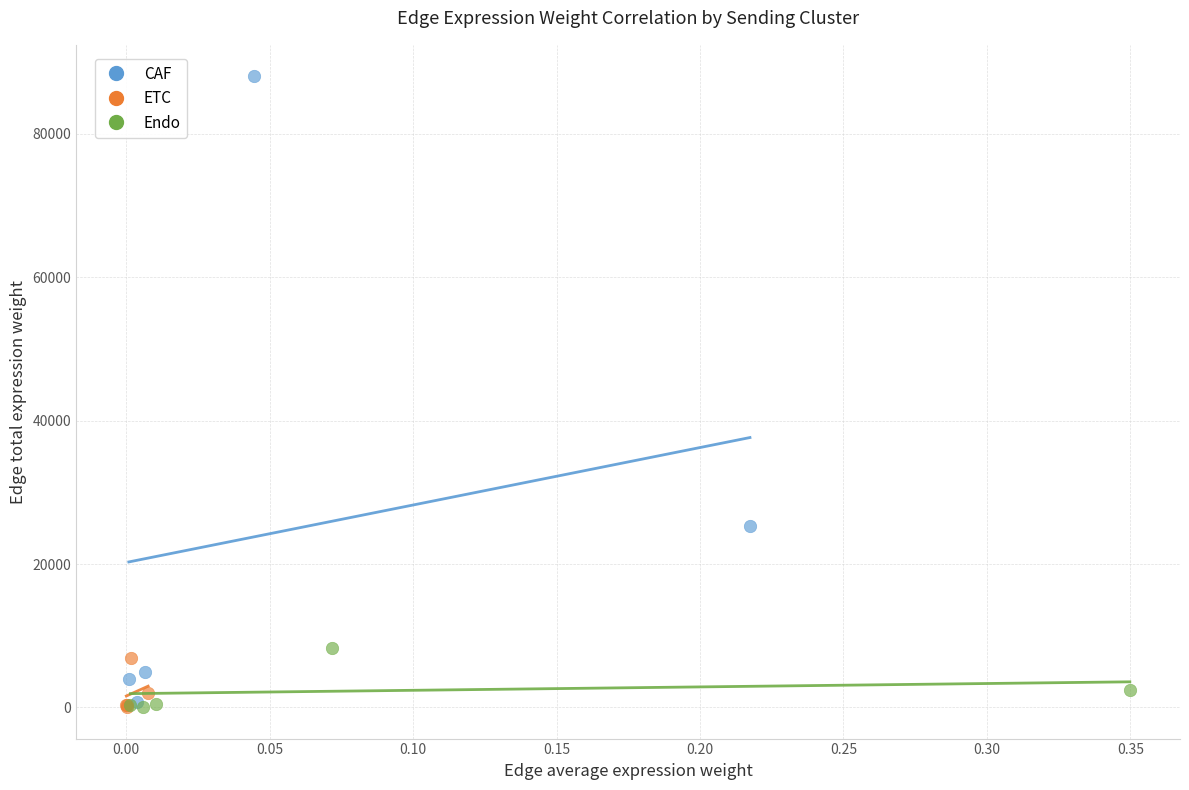

Which series contains the highest Y value?

CAF